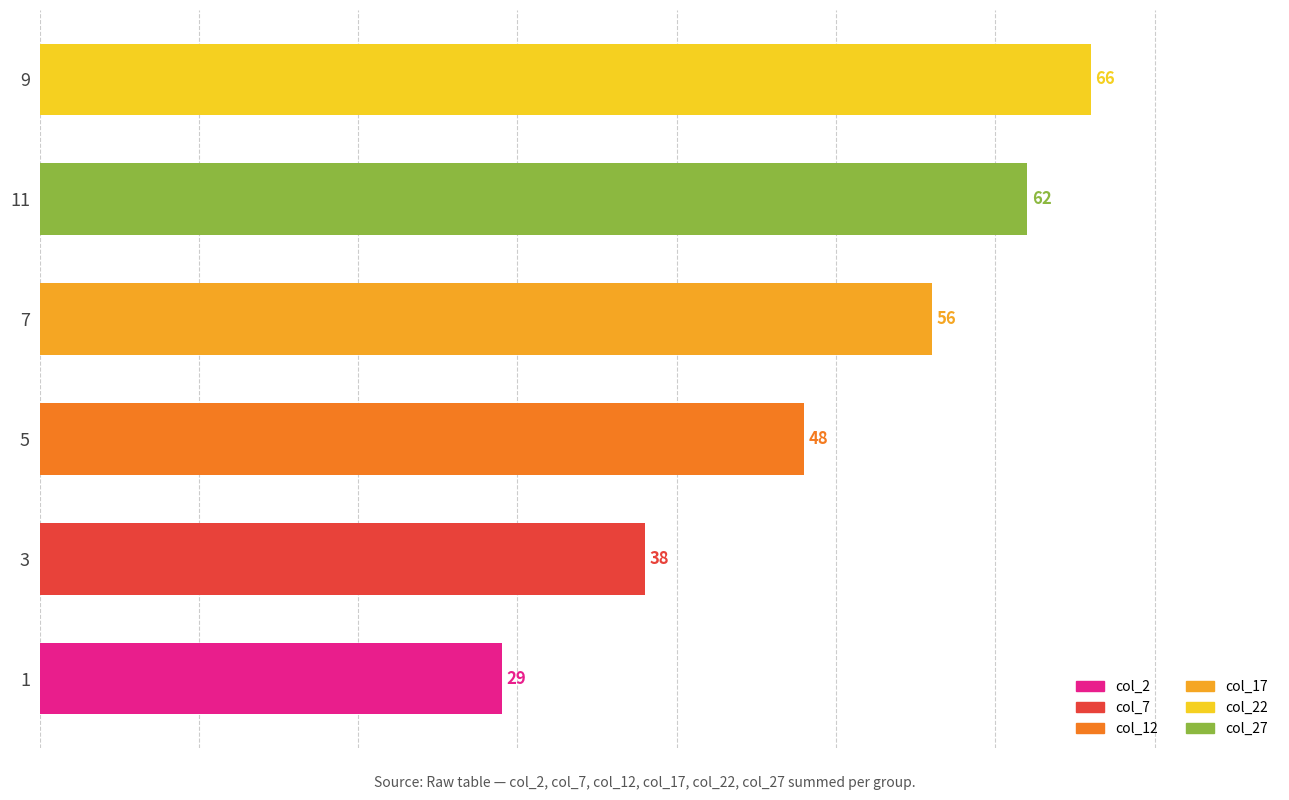

Count the number of categories in the chart.

6